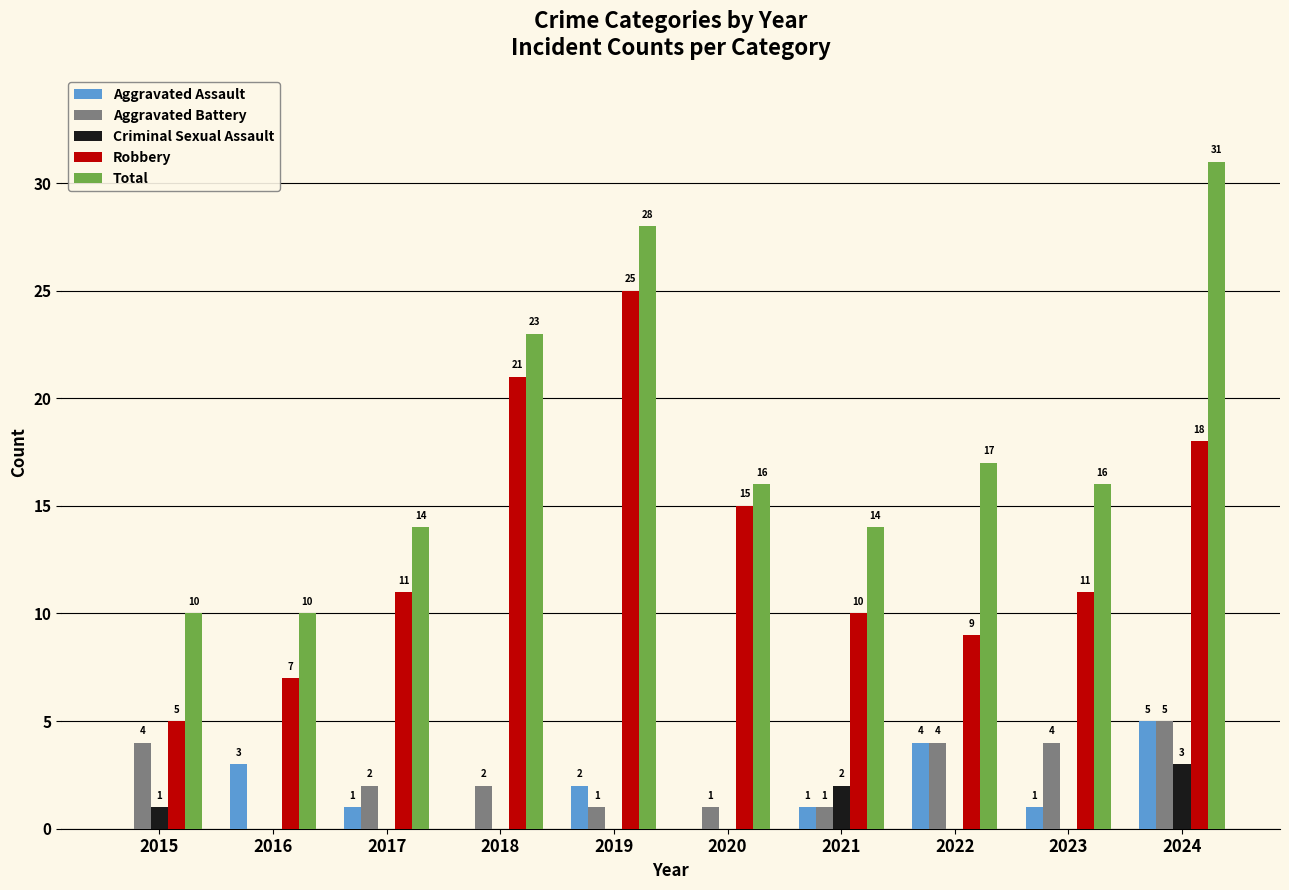

What is the sum of the Total values at 2022 and 2018?

40